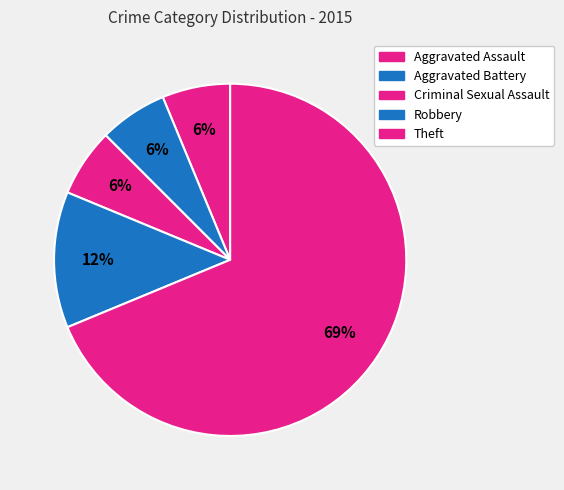

How many segments does this pie chart have?

5